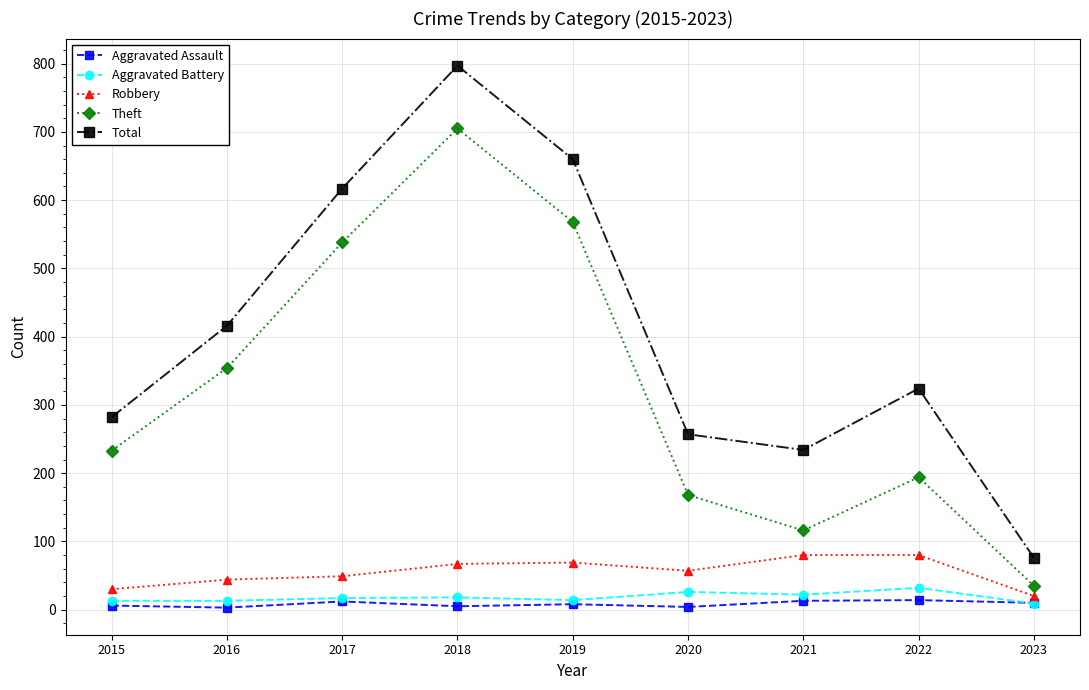

What are all the series names shown in the legend?

Aggravated Assault, Aggravated Battery, Robbery, Theft, Total